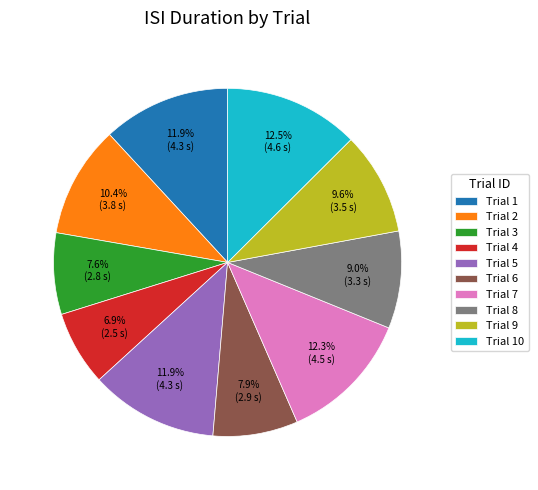

Is the sum of Trial 5 and Trial 6 greater than half?

No